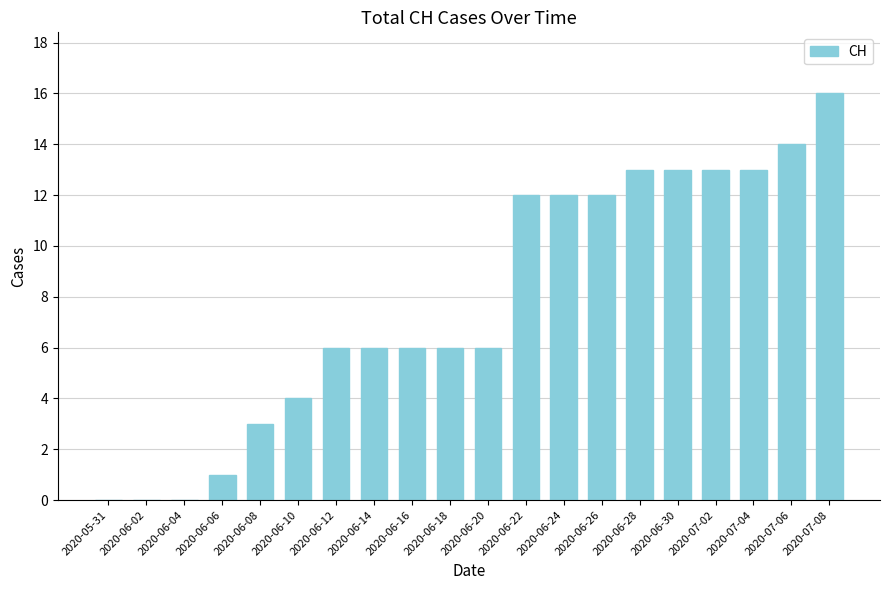

The value at 2020-06-12 is 2. True or false?

False